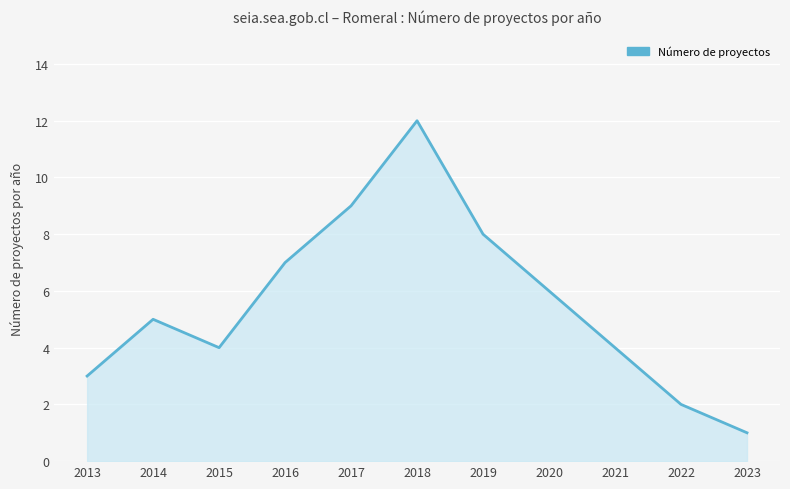

What is the approximate value at 2021, to the nearest 5?

5